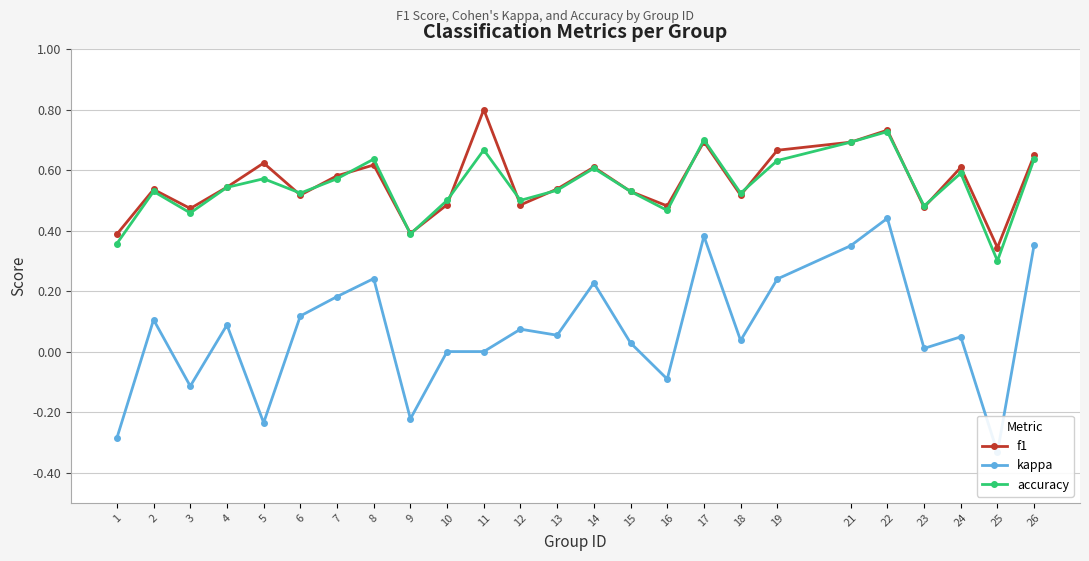

How many lines are shown in the chart?

3